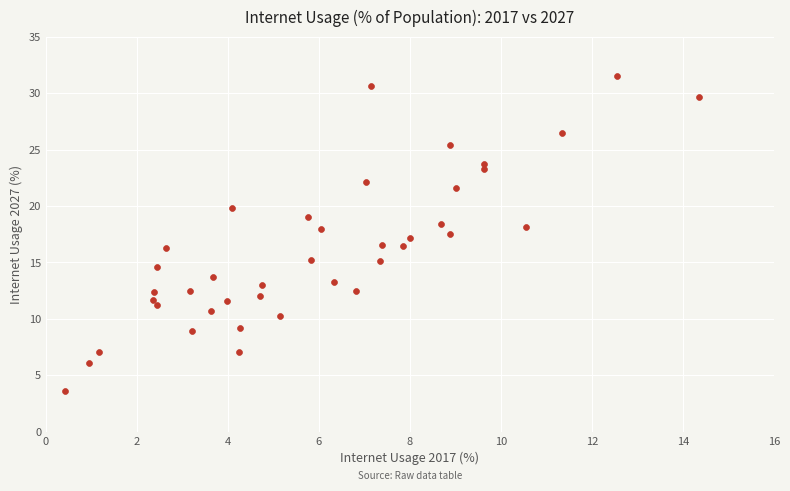

What is the range of Y values (max minus min)?

27.9